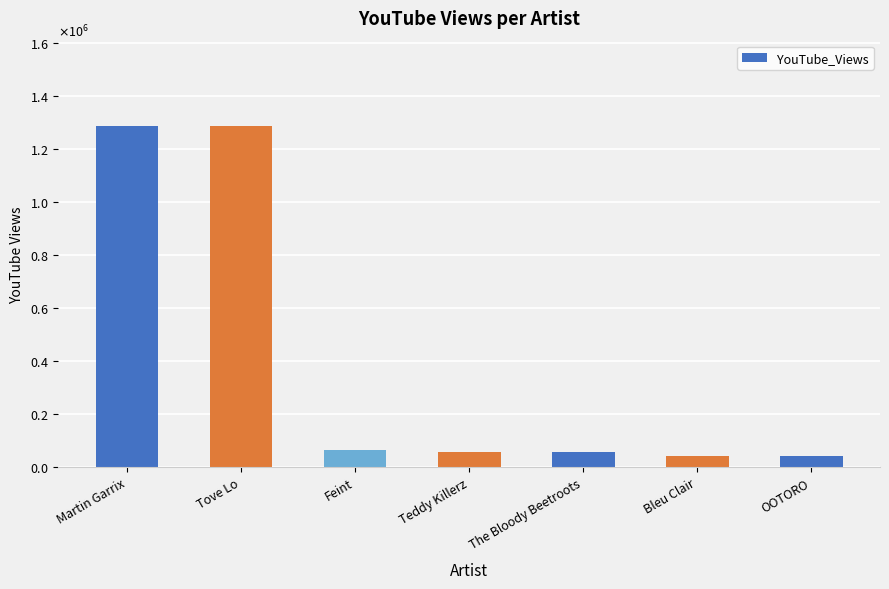

Does the chart contain any negative values?

No